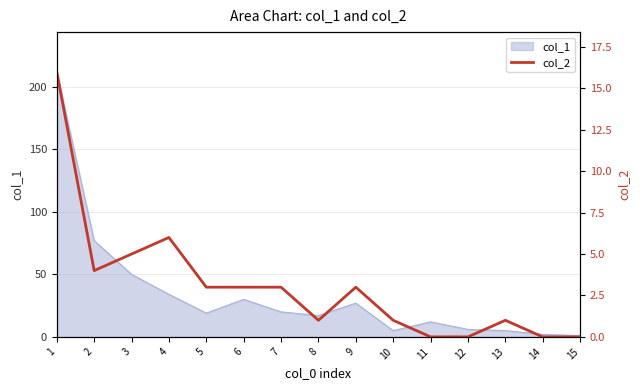

The chart shows a value of -11 at 12. True or false?

False